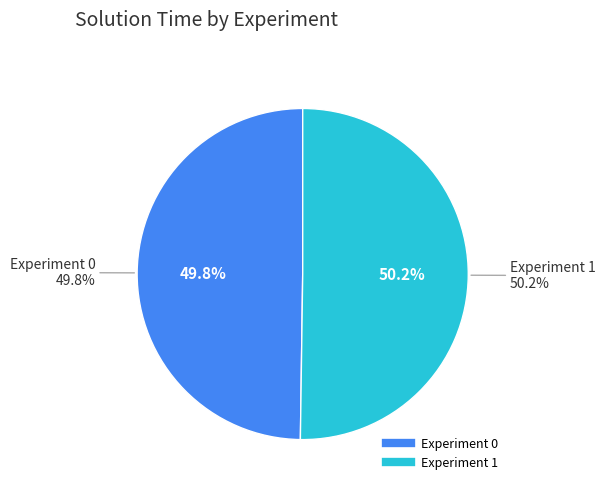

Is it true that Experiment 0 is 50% of the pie?

True